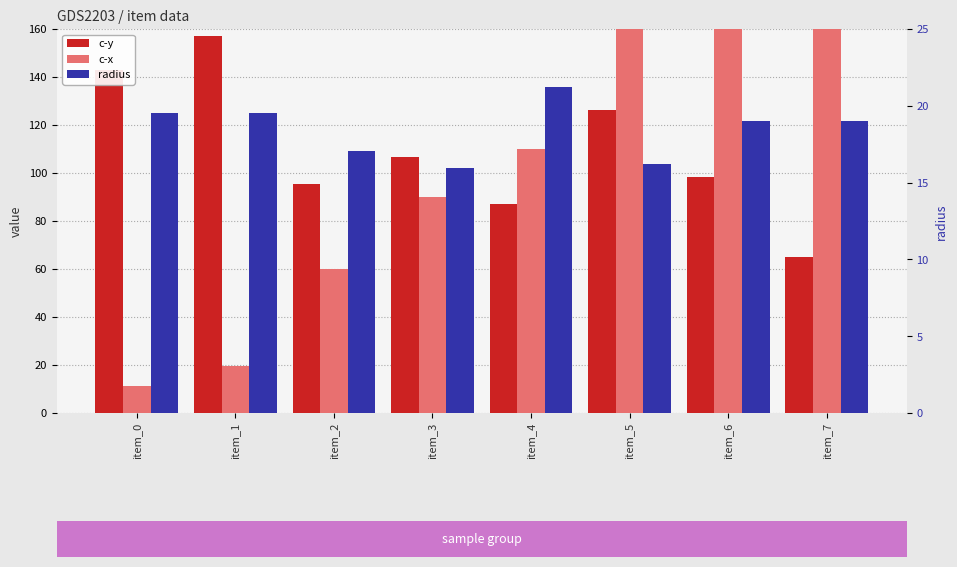

Are the bars horizontal?

No